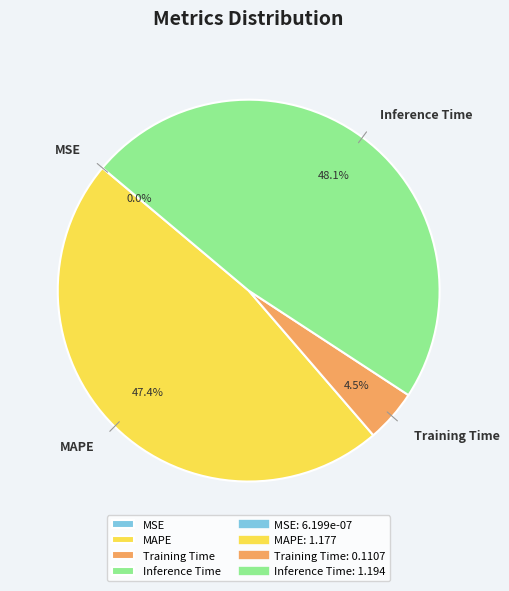

Do MAPE and Training Time together represent more than half of the pie?

Yes